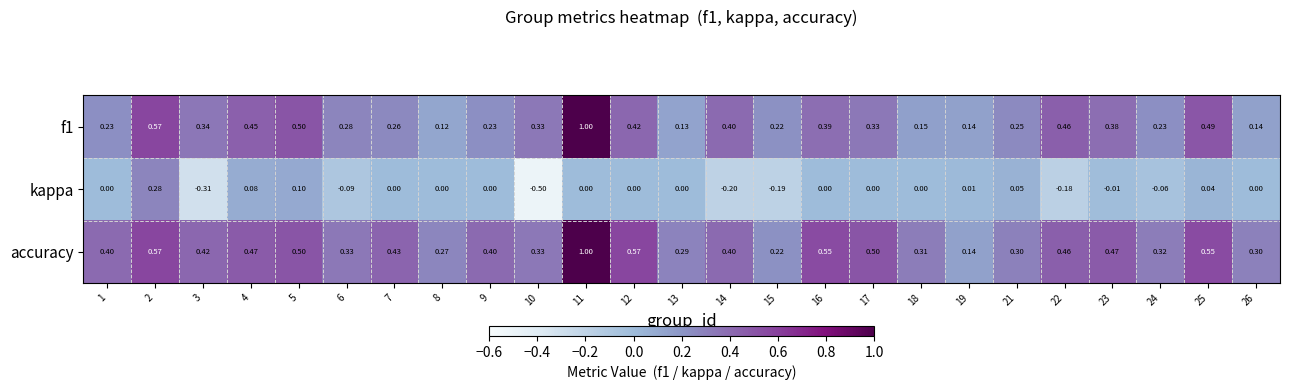

At how many categories does at least one series exceed 0?

25